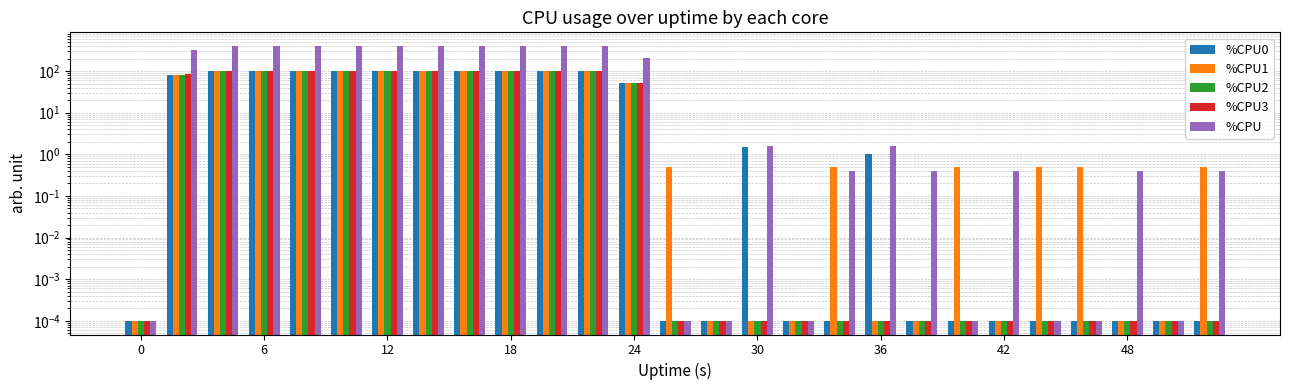

Reading left to right, what are all the values shown in this chart?

%CPU0: 0.0	82.3	100.0	100.0	100.0	100.0	100.0	100.0	100.0	100.0	100.0	100.0	52.5	0.0	0.0	1.5	0.0	0.0	1.0	0.0	0.0	0.0	0.0	0.0	0.0	0.0	0.0
%CPU1: 0.0	82.0	100.0	100.0	100.0	100.0	100.0	100.0	100.0	100.0	100.0	100.0	53.2	0.5	0.0	0.0	0.0	0.5	0.0	0.0	0.5	0.0	0.5	0.5	0.0	0.0	0.5
%CPU2: 0.0	82.4	100.0	100.0	100.0	100.0	100.0	100.0	100.0	100.0	100.0	100.0	52.5	0.0	0.0	0.0	0.0	0.0	0.0	0.0	0.0	0.0	0.0	0.0	0.0	0.0	0.0
%CPU3: 0.0	83.5	100.0	100.0	100.0	100.0	100.0	100.0	100.0	100.0	100.0	100.0	51.0	0.0	0.0	0.0	0.0	0.0	0.0	0.0	0.0	0.0	0.0	0.0	0.0	0.0	0.0
%CPU: 0.0	330.4	400.0	400.0	400.0	399.6	400.0	400.0	400.0	400.0	400.0	400.0	210.0	0.0	0.0	1.6	0.0	0.4	1.6	0.4	0.0	0.4	0.0	0.0	0.4	0.0	0.4